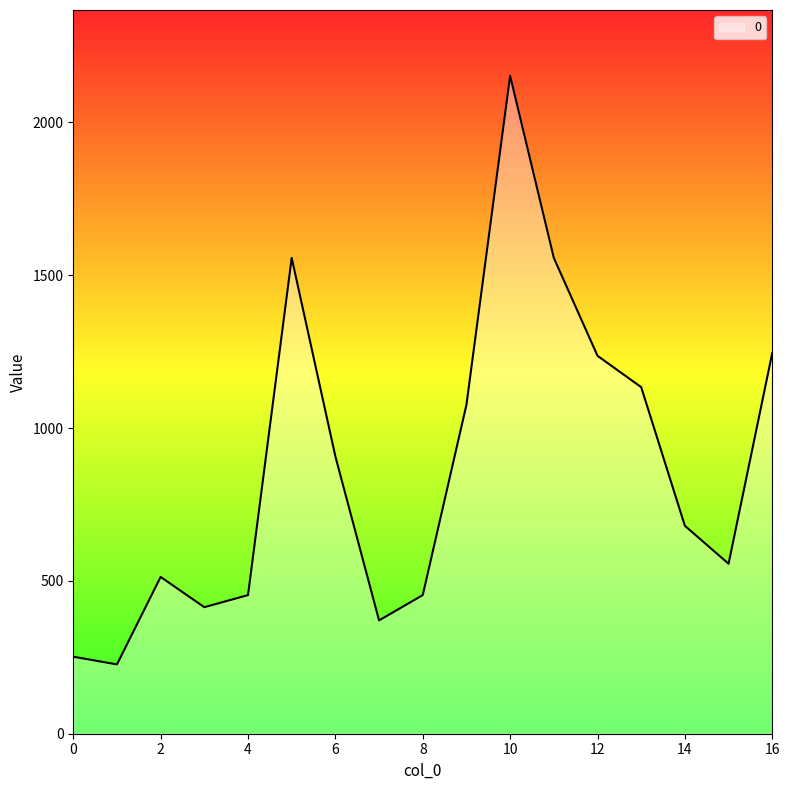

What is the smallest value displayed?

226.8